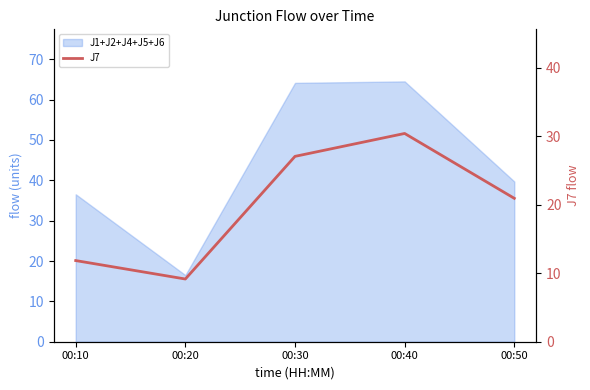

What is the value of the 3rd point from the left?

27.1